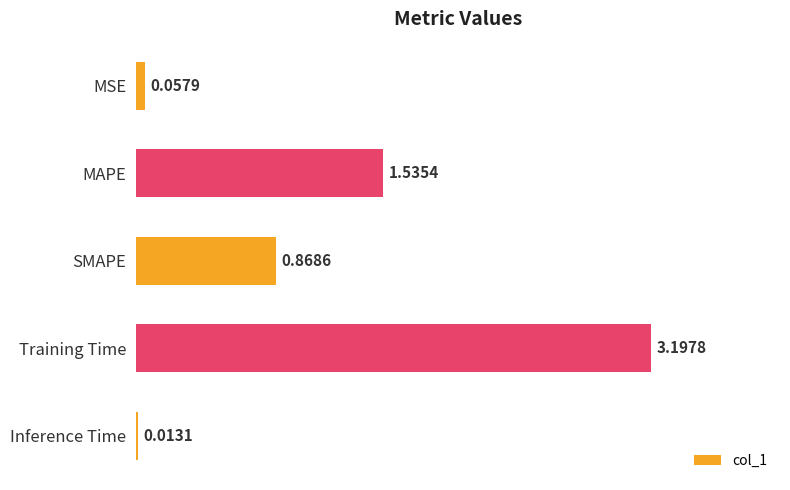

What is the label of the 5th bar from the bottom?

MSE